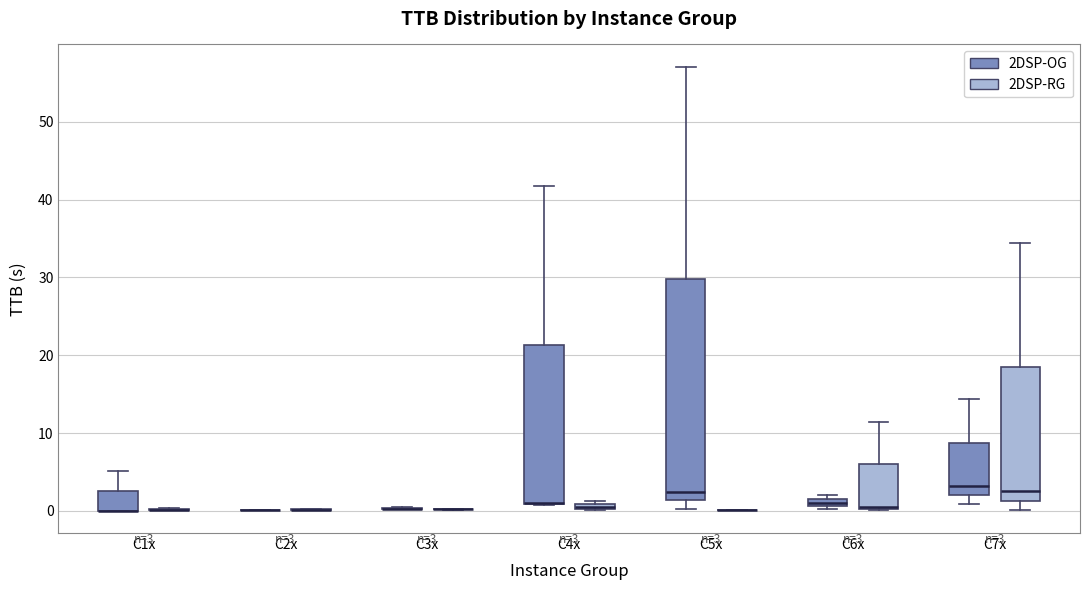

Comparing the boxes themselves (not the whiskers), which one is the tallest?

C5x (2DSP-OG)